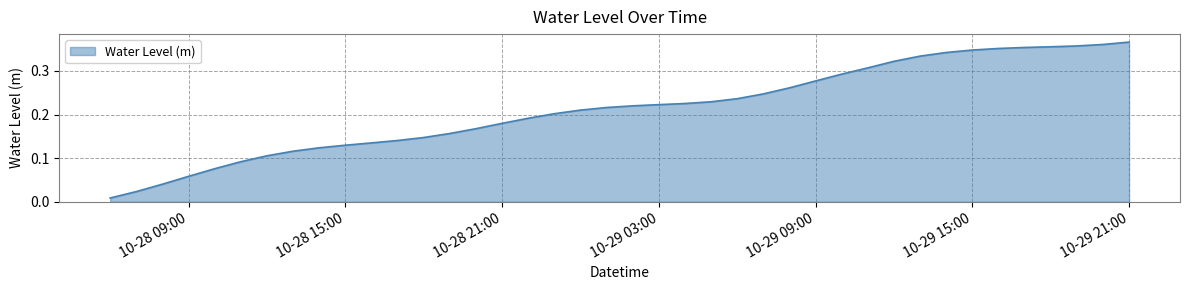

The value at 10-28 21:00 is 0.0. True or false?

False